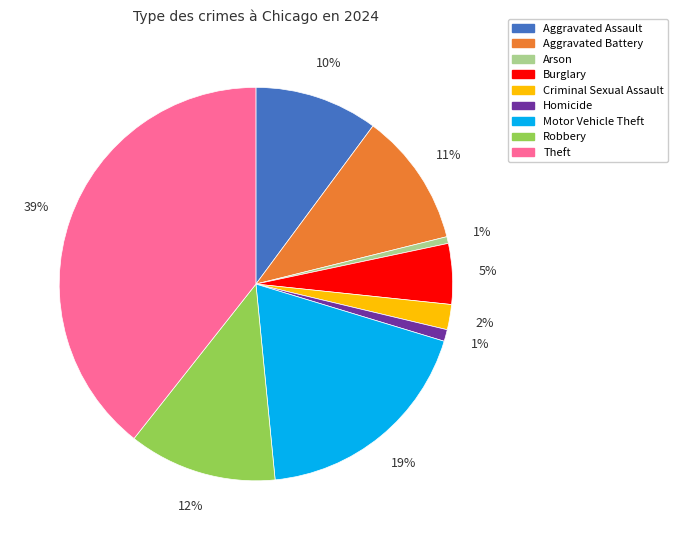

True or false: Aggravated Assault accounts for 3% of the total.

False